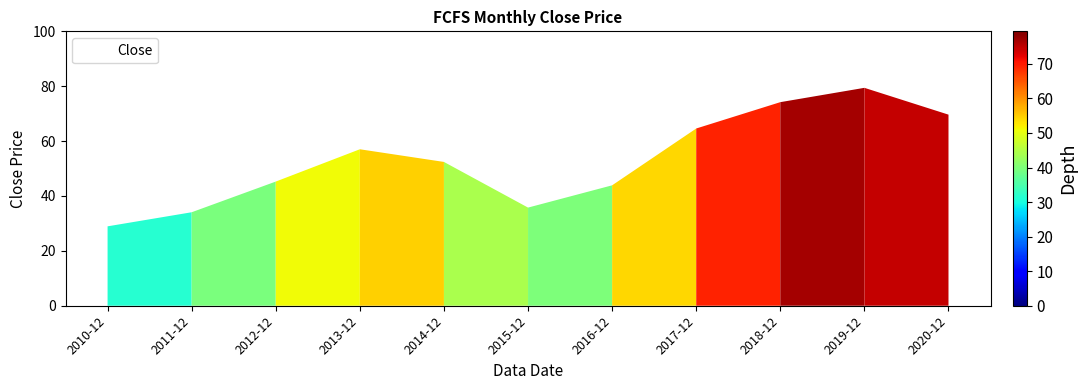

List the labels in order of value, largest first.

2019-12, 2018-12, 2020-12, 2017-12, 2013-12, 2014-12, 2012-12, 2016-12, 2015-12, 2011-12, 2010-12